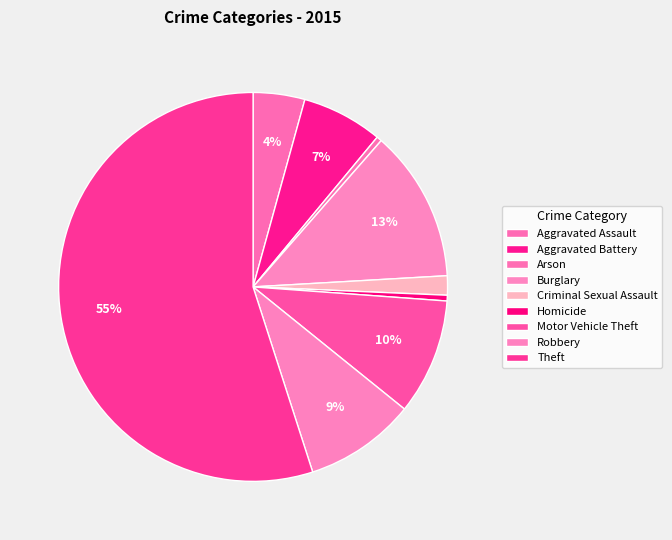

How many segments does this pie chart have?

9